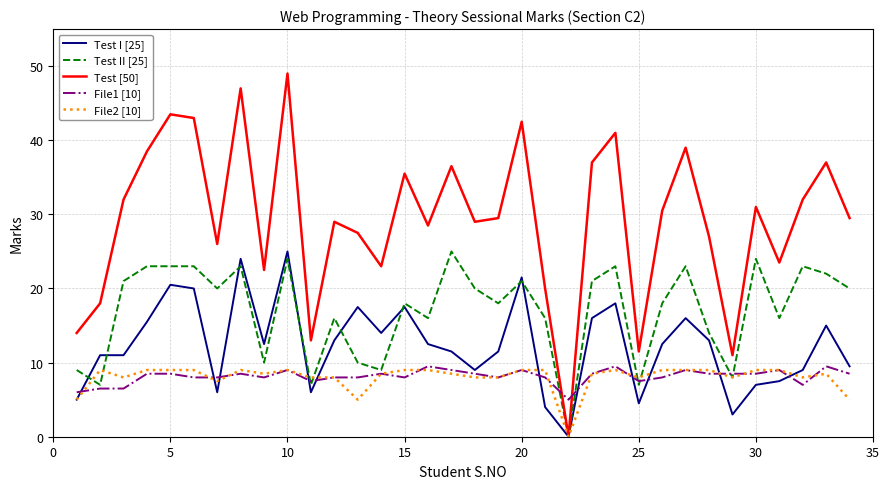

How many values in Test [50] are above zero?

33